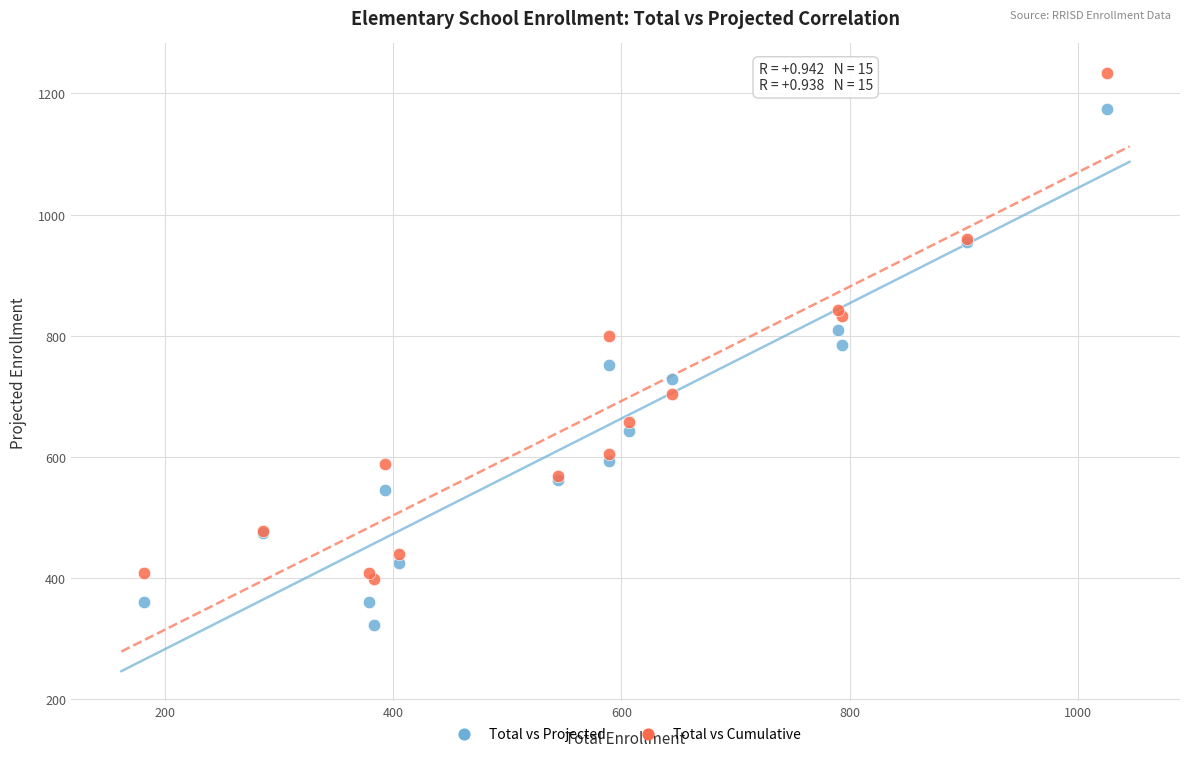

Which series contains the lowest Y value?

Total vs Projected